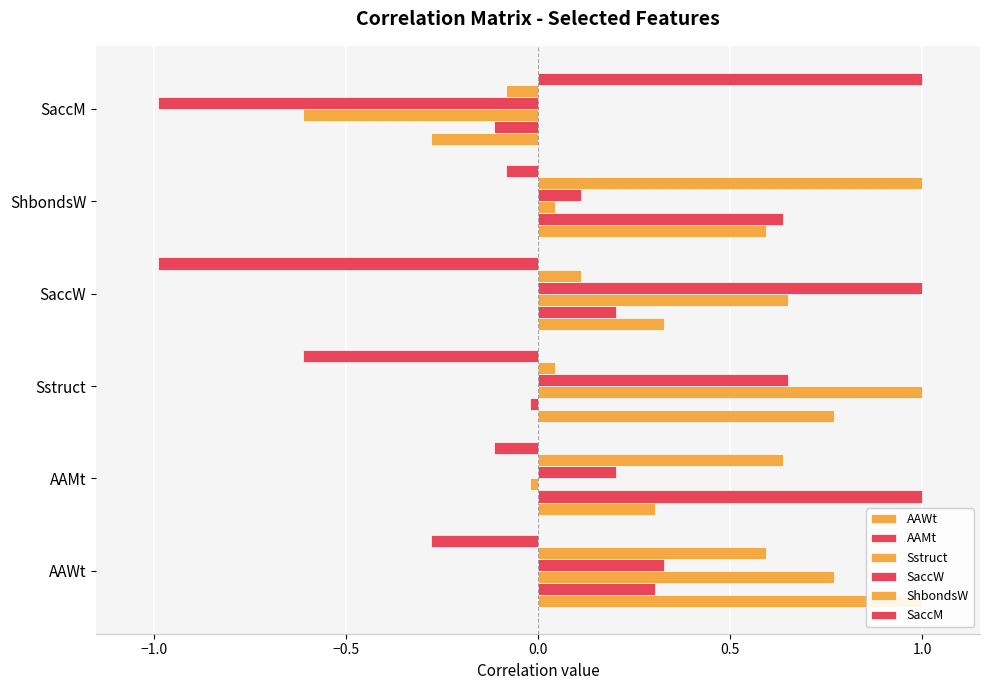

Reading right to left, transcribe all the data shown in this chart.

AAWt: -0.3	0.6	0.3	0.8	0.3	1.0
AAMt: -0.1	0.6	0.2	-0.0	1.0	0.3
Sstruct: -0.6	0.0	0.7	1.0	-0.0	0.8
SaccW: -1.0	0.1	1.0	0.7	0.2	0.3
ShbondsW: -0.1	1.0	0.1	0.0	0.6	0.6
SaccM: 1.0	-0.1	-1.0	-0.6	-0.1	-0.3